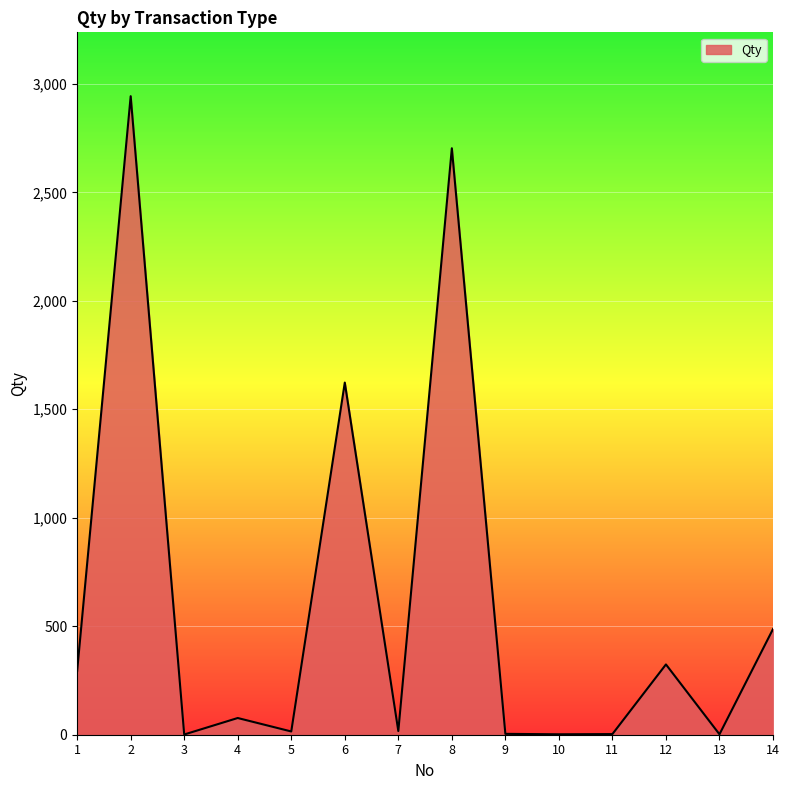

Does the chart have visible grid lines?

Yes